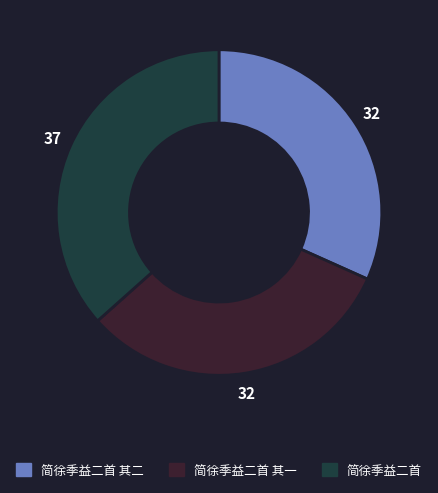

Is there any slice that represents more than half of the pie?

No